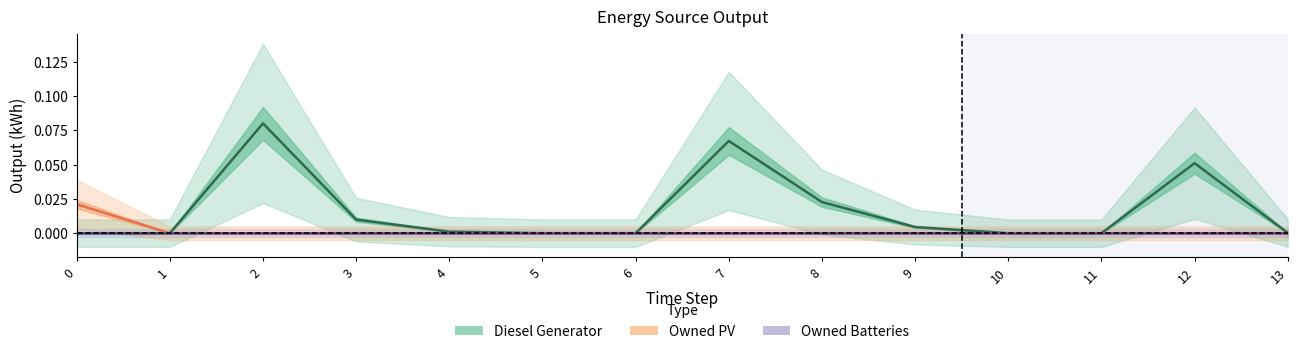

True or false: Owned PV and Owned Batteries intersect in this chart.

False